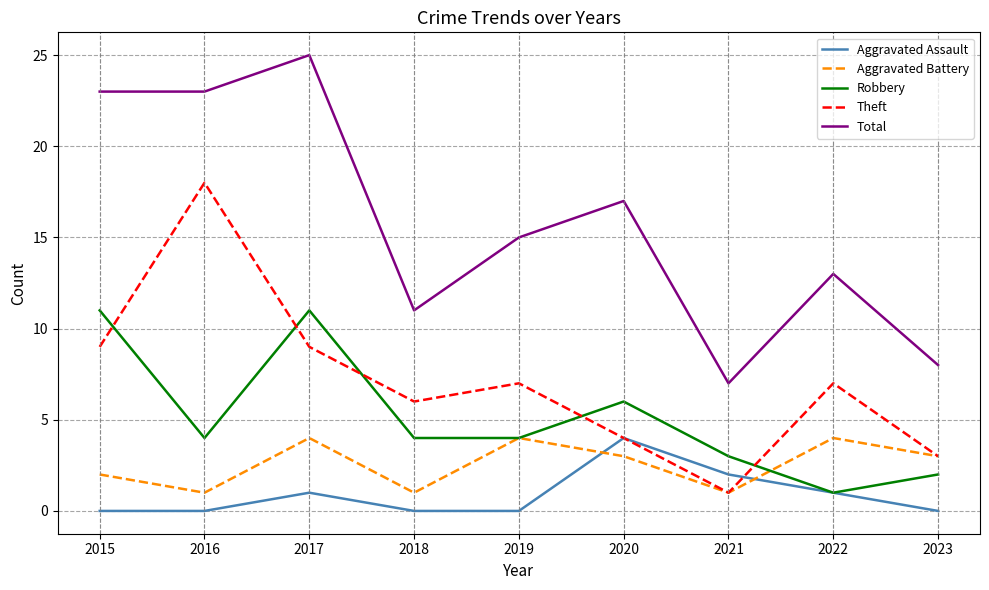

What is the lowest value of the Theft series?

1